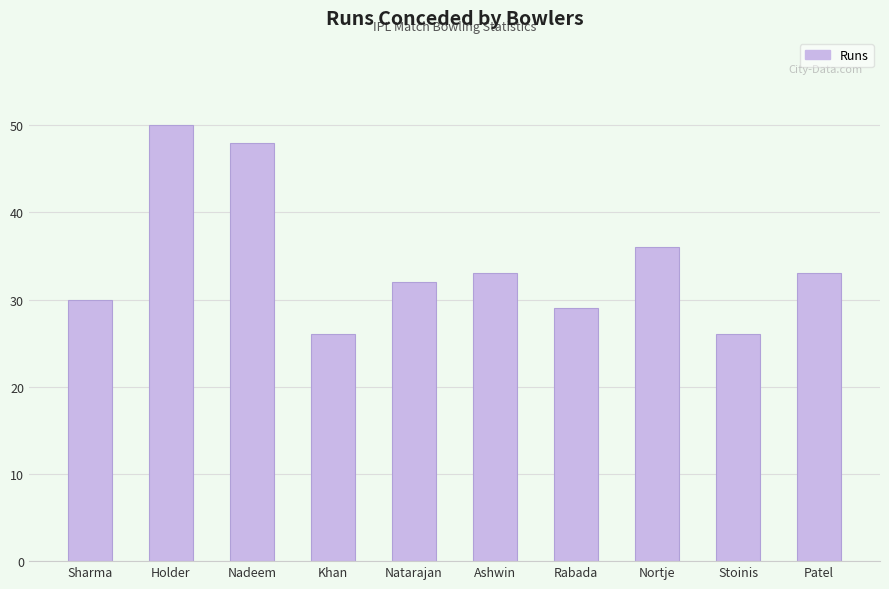

At which label is the value closest to 38?

Nortje